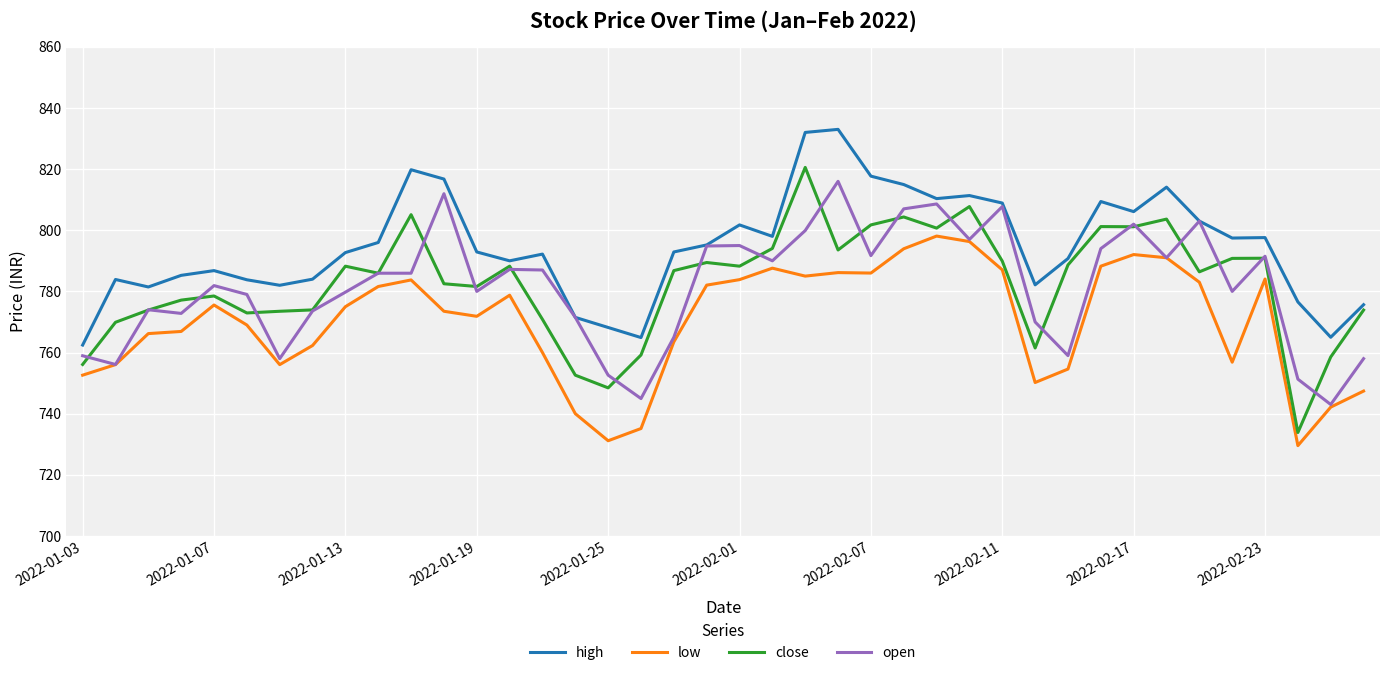

How many categories are shown in the chart?

40